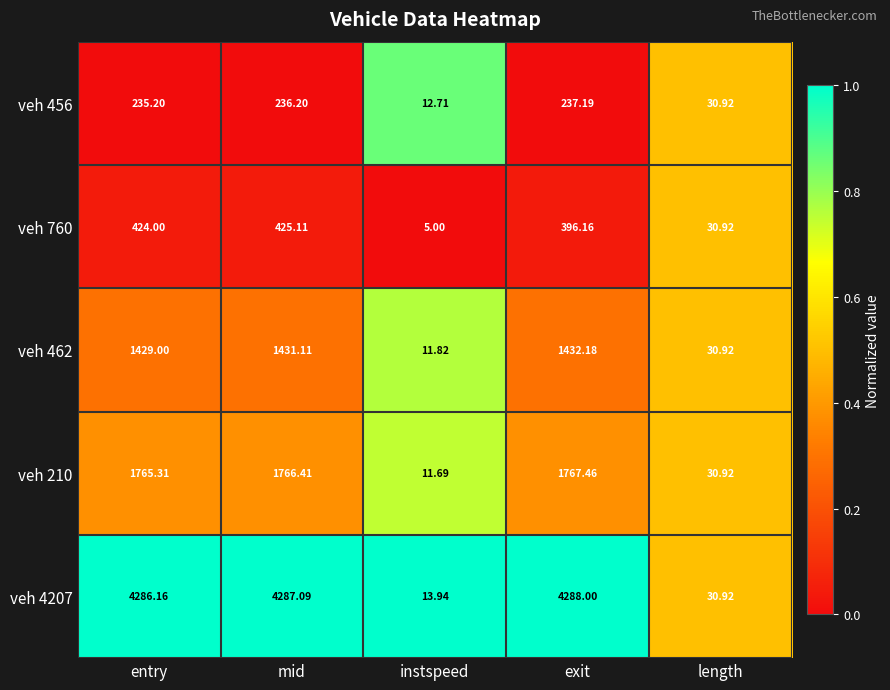

Which category has the highest value in the veh 760 series?

mid